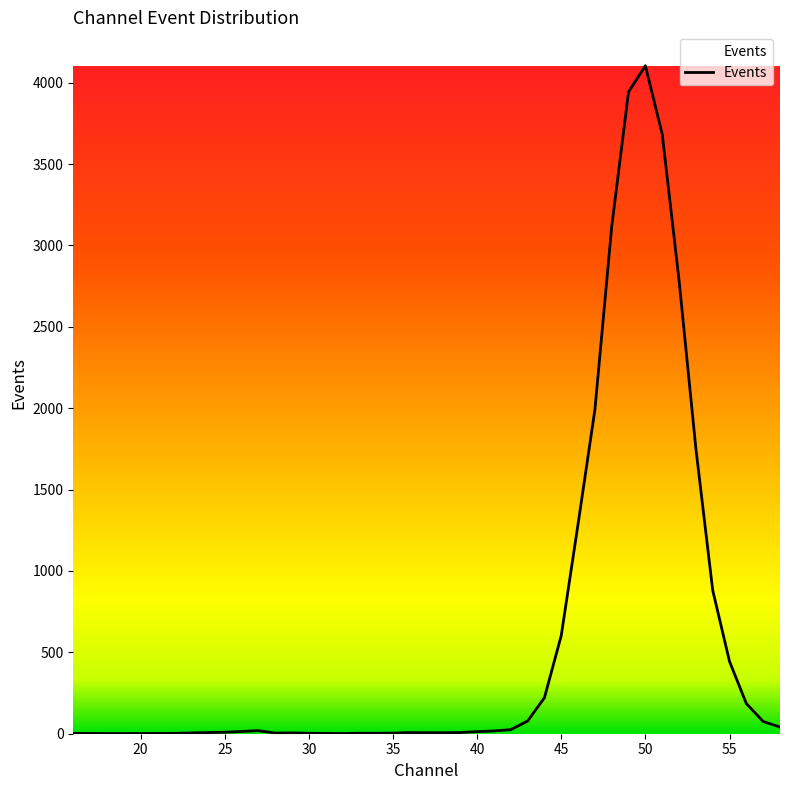

What is the difference between the maximum and minimum values?

4103